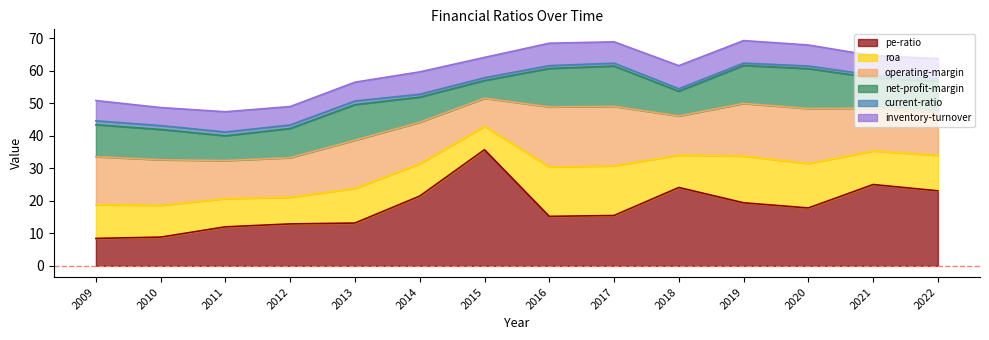

Reading left to right, transcribe all the data shown in this chart.

pe-ratio: 8.4	8.8	12.0	12.9	13.2	21.5	35.8	15.2	15.5	24.1	19.4	17.8	25.0	23.1
roa: 10.4	9.8	8.7	8.2	10.7	10.0	7.2	15.2	15.3	10.0	14.4	13.7	10.3	10.9
operating-margin: 14.8	14.0	11.7	12.2	14.8	12.8	8.7	18.5	18.3	12.1	16.2	16.9	13.2	13.3
net-profit-margin: 9.9	9.3	7.6	9.0	11.0	7.7	5.4	11.8	12.4	7.6	11.7	12.3	9.3	9.6
current-ratio: 1.2	1.2	1.2	1.1	1.1	0.9	0.9	0.9	0.9	0.8	0.7	0.8	0.8	0.8
inventory-turnover: 6.2	5.6	6.2	5.7	5.8	6.9	6.3	6.9	6.6	7.1	6.9	6.5	6.0	6.2